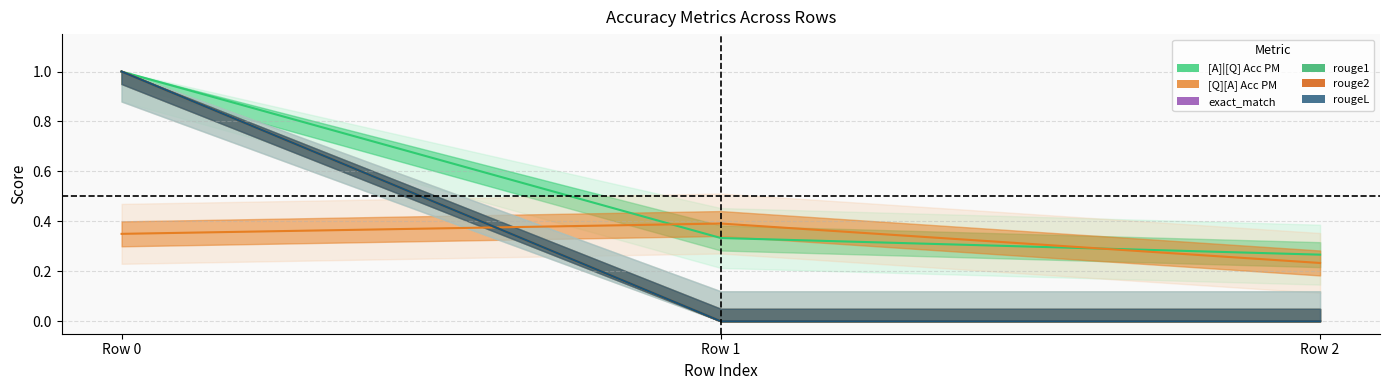

Rank the series by their maximum value, from highest to lowest.

[A]|[Q] Acc PM, exact_match, rouge1, rouge2, rougeL, [Q][A] Acc PM